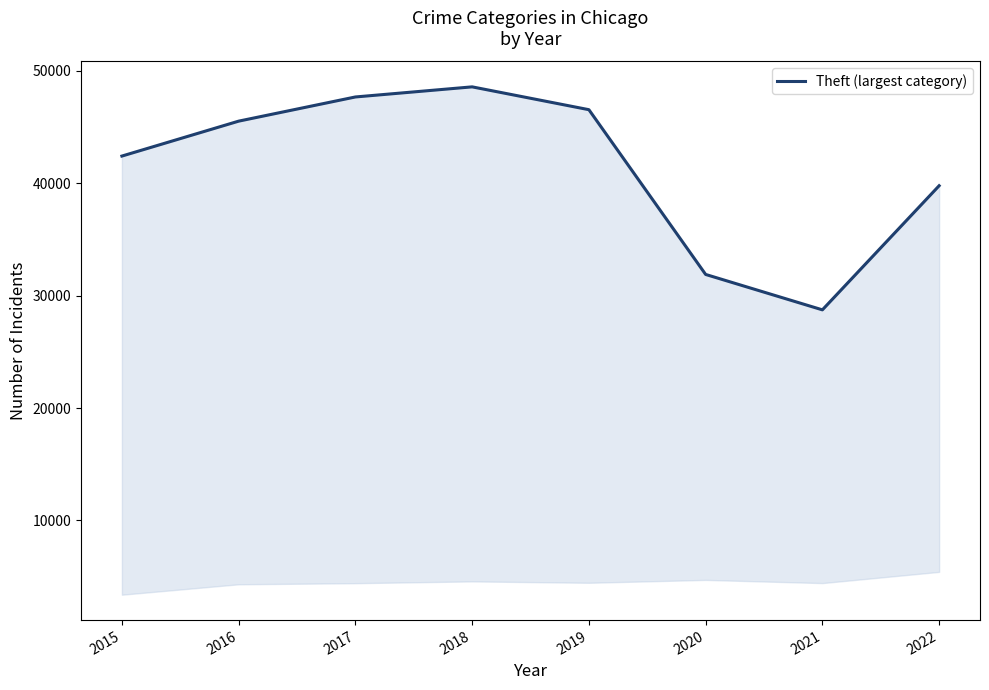

How many values are below 45531?

4